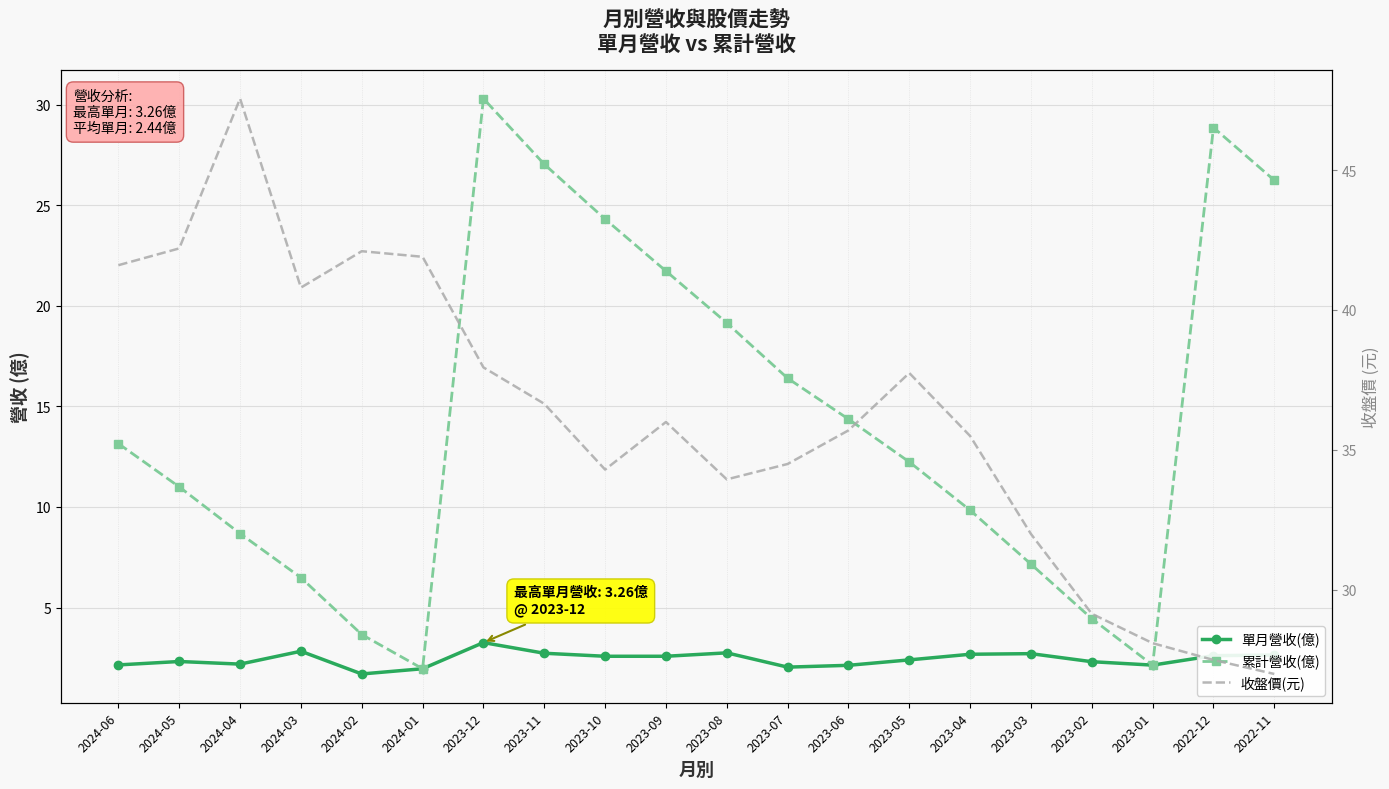

Reading right to left, what are all the values shown in this chart?

單月營收(億): 2.6	2.6	2.1	2.3	2.7	2.7	2.4	2.1	2.0	2.8	2.6	2.6	2.7	3.3	2.0	1.7	2.8	2.2	2.3	2.1
累計營收(億): 26.2	28.9	2.1	4.5	7.2	9.8	12.2	14.4	16.4	19.1	21.7	24.3	27.0	30.3	2.0	3.7	6.5	8.7	11.0	13.2
收盤價(元): 27.0	27.5	28.1	29.1	32.0	35.5	37.8	35.7	34.5	34.0	36.0	34.3	36.6	38.0	41.9	42.1	40.8	47.5	42.2	41.6